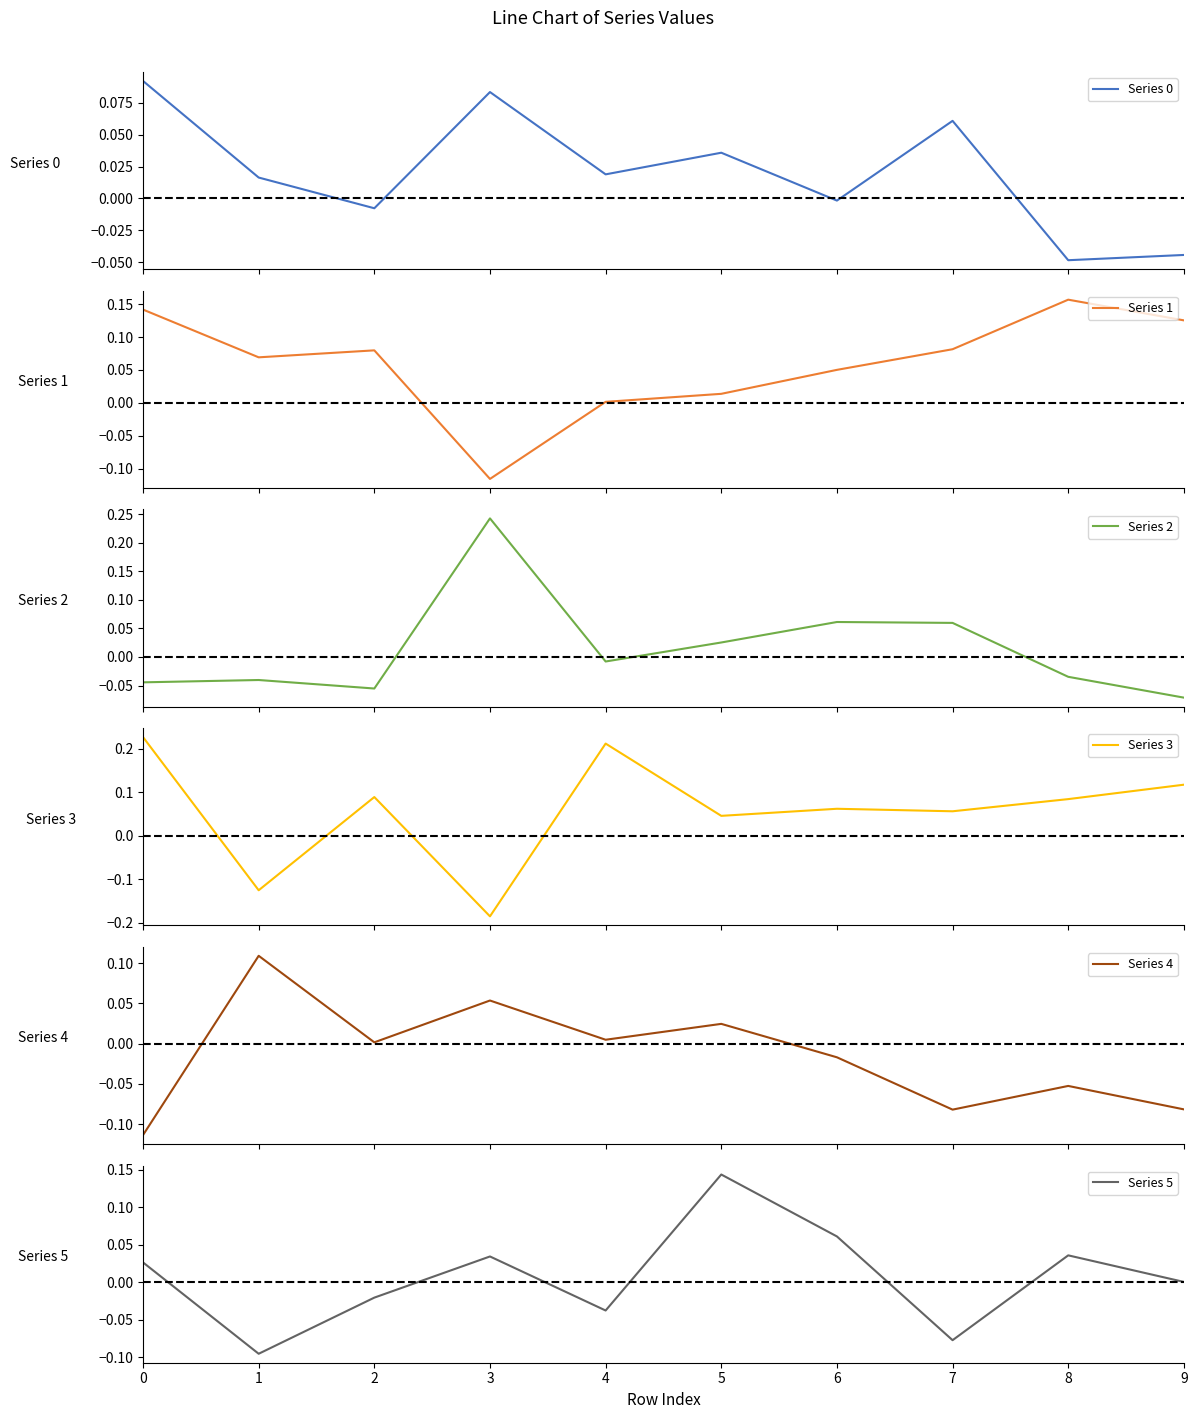

What is the spread (max minus min) of values at 9?

0.2